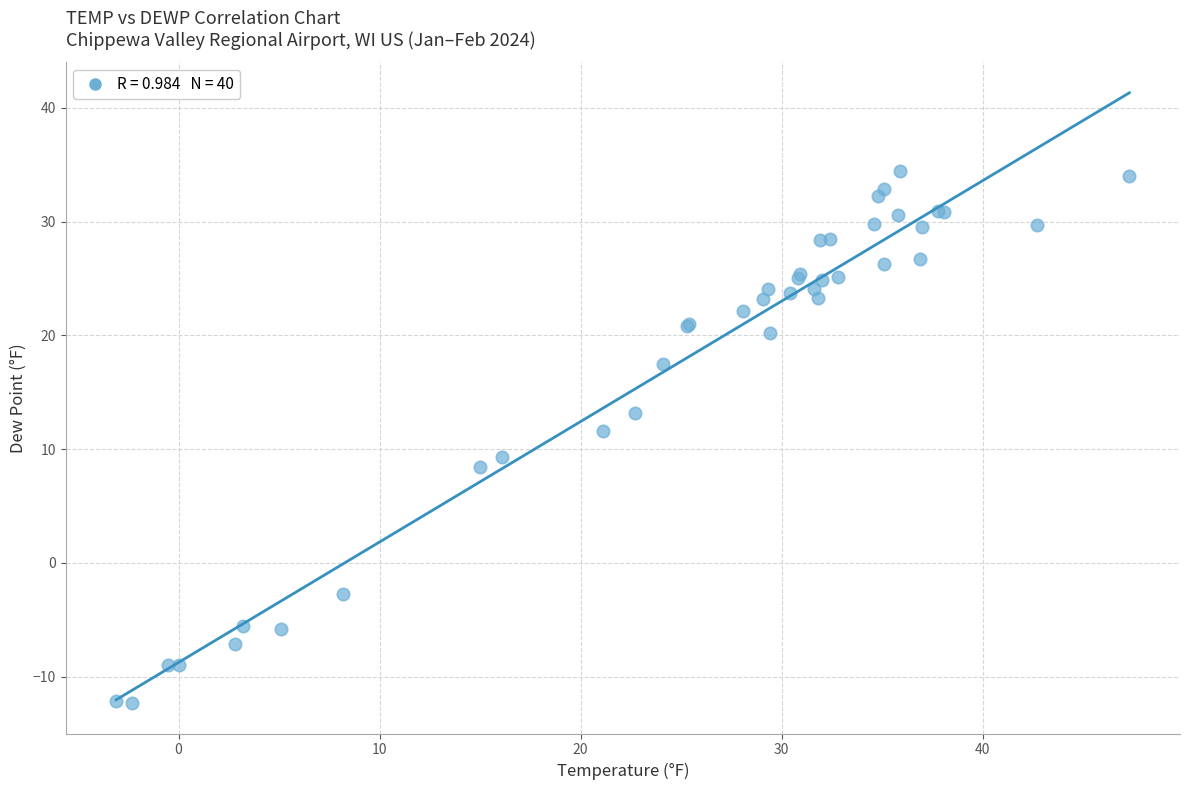

What Y value in the scatter plot is closest to 11?

11.6